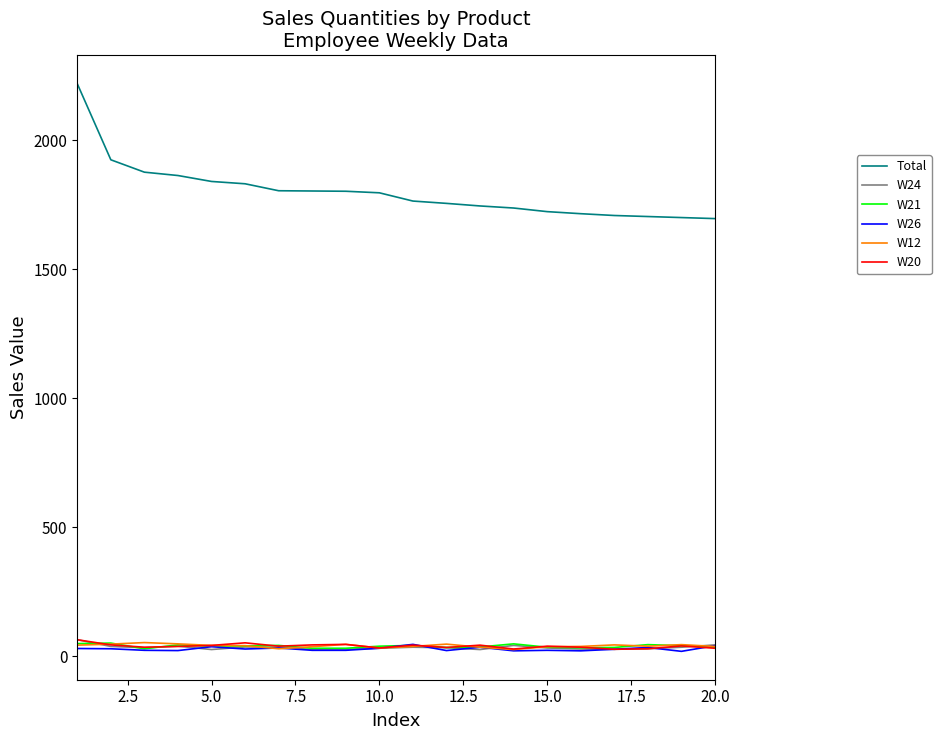

True or false: W26 and Total cross at least once.

False